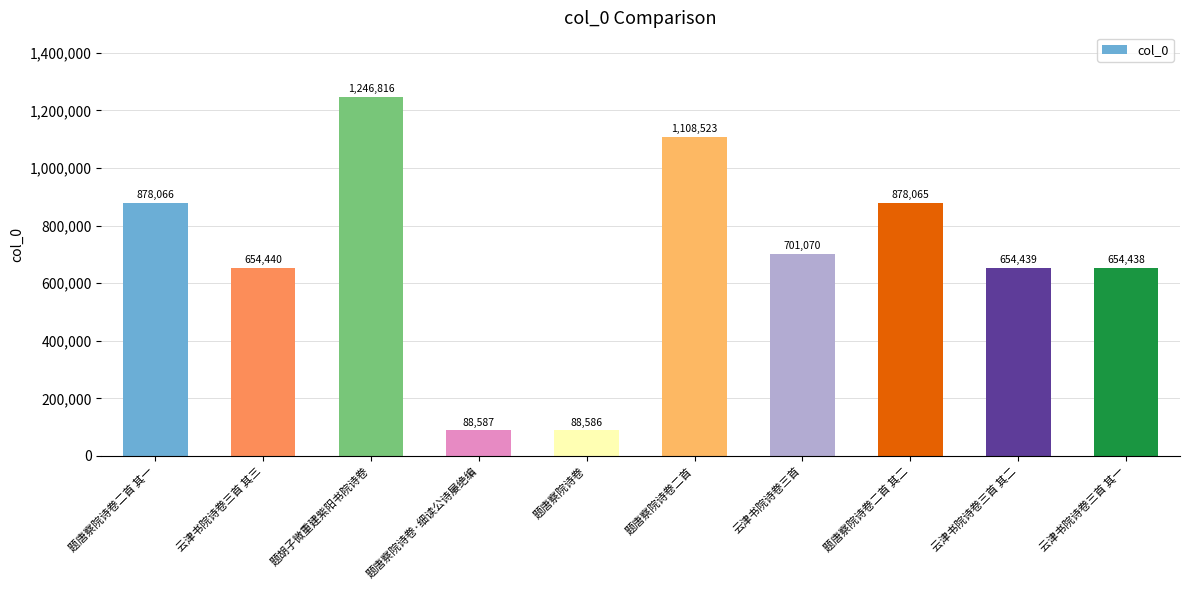

Is it true that the value at 云津书院诗卷三首 其三 is 654440?

True